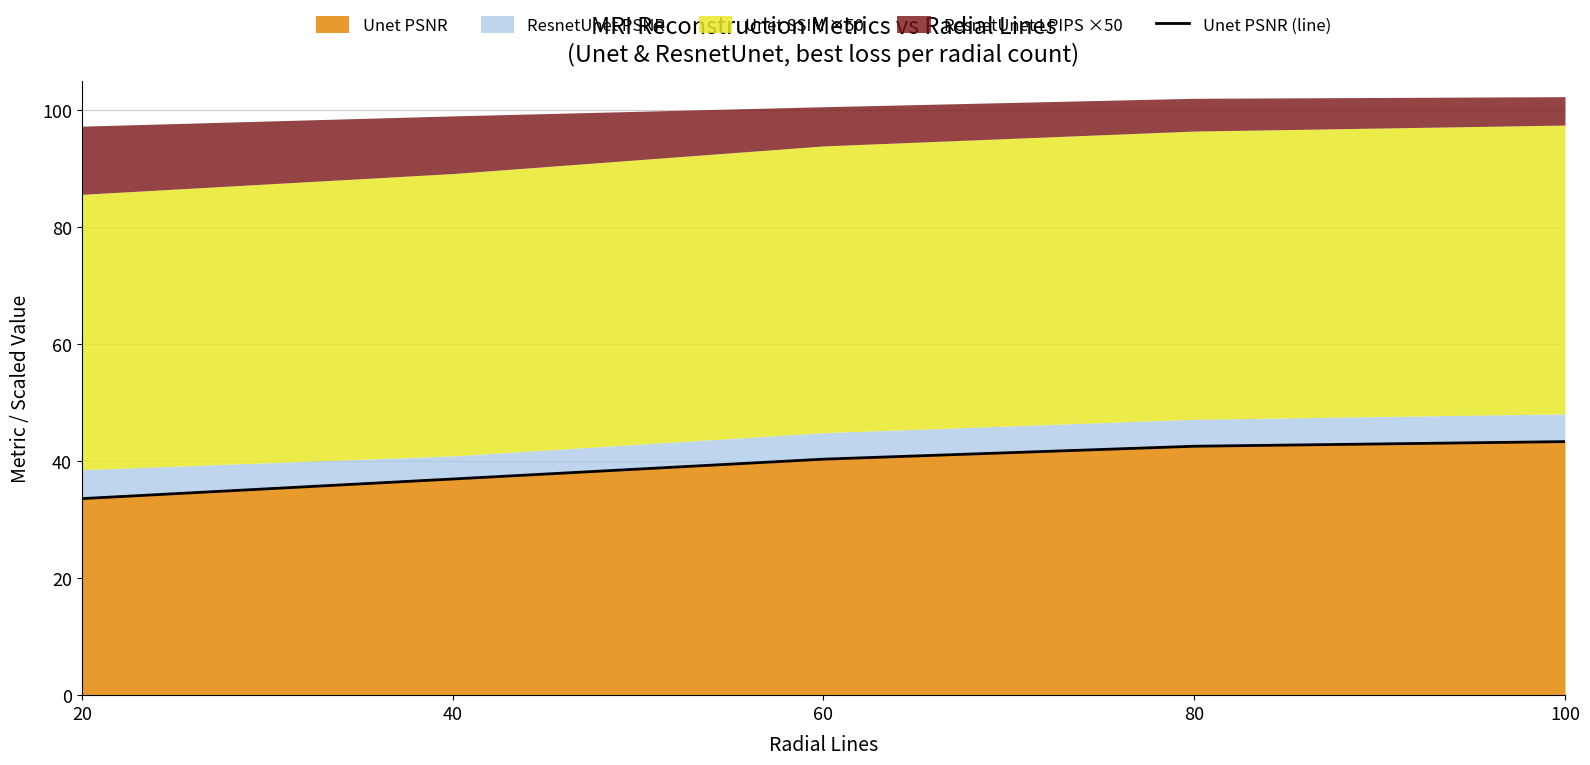

Reading left to right, list all the values displayed in this chart.

20=33.6	40=36.9	60=40.3	80=42.5	100=43.3